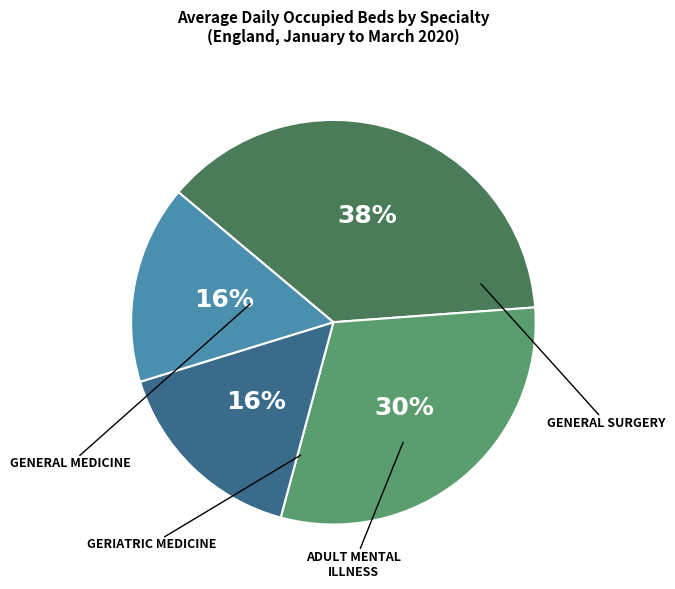

How many segments does this pie chart have?

4